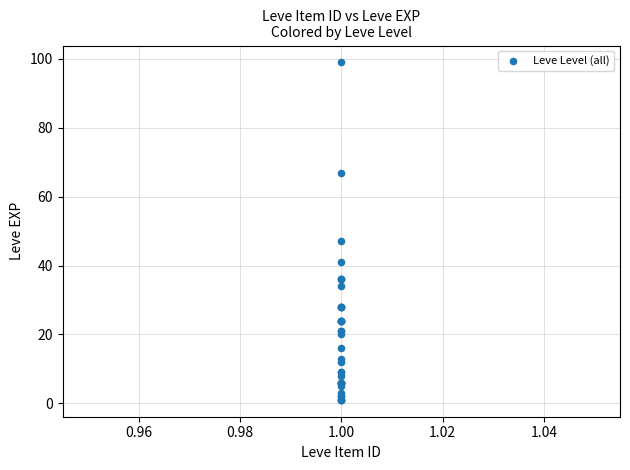

What Y value in the scatter plot is closest to 50?

47